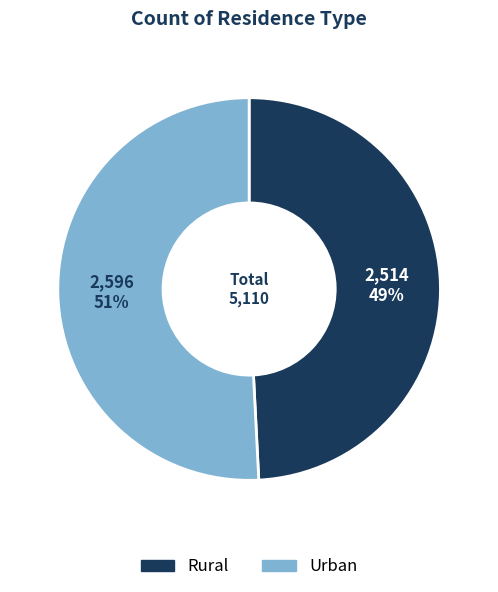

Is it true that Rural is 61% of the pie?

False